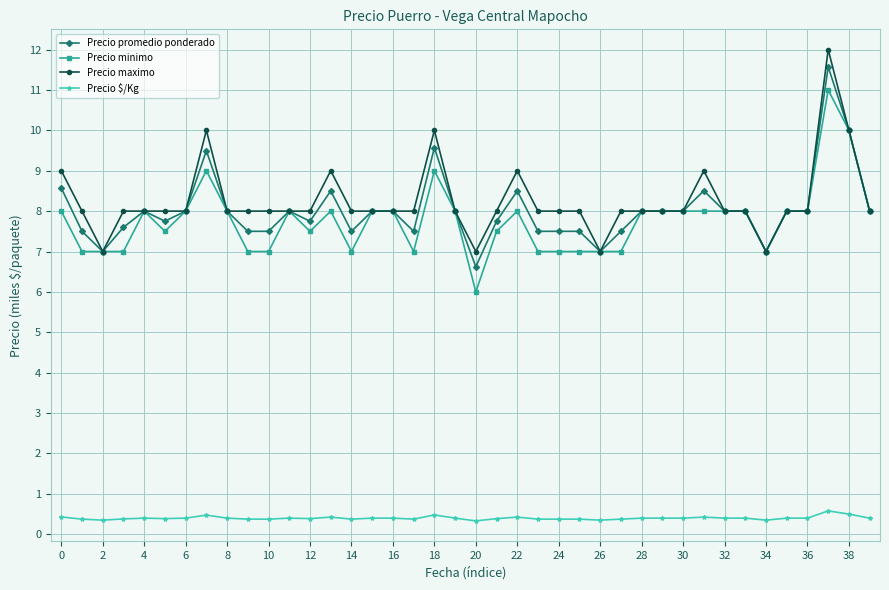

How many series are shown in this chart?

4